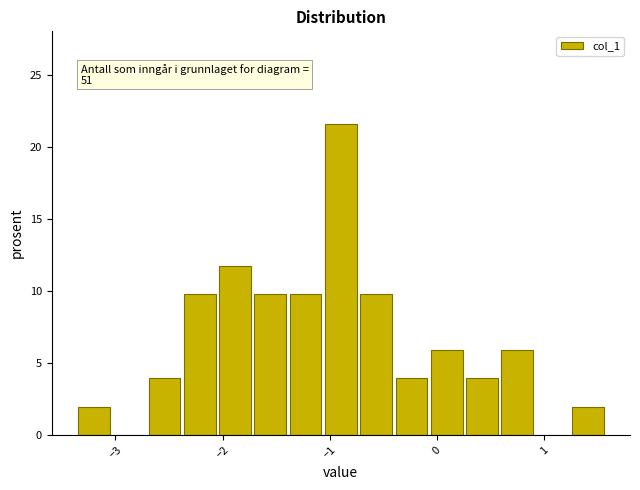

Around what value on the x-axis is the tallest bar? Give the approximate position of its centre, as read against the axis.

-0.9